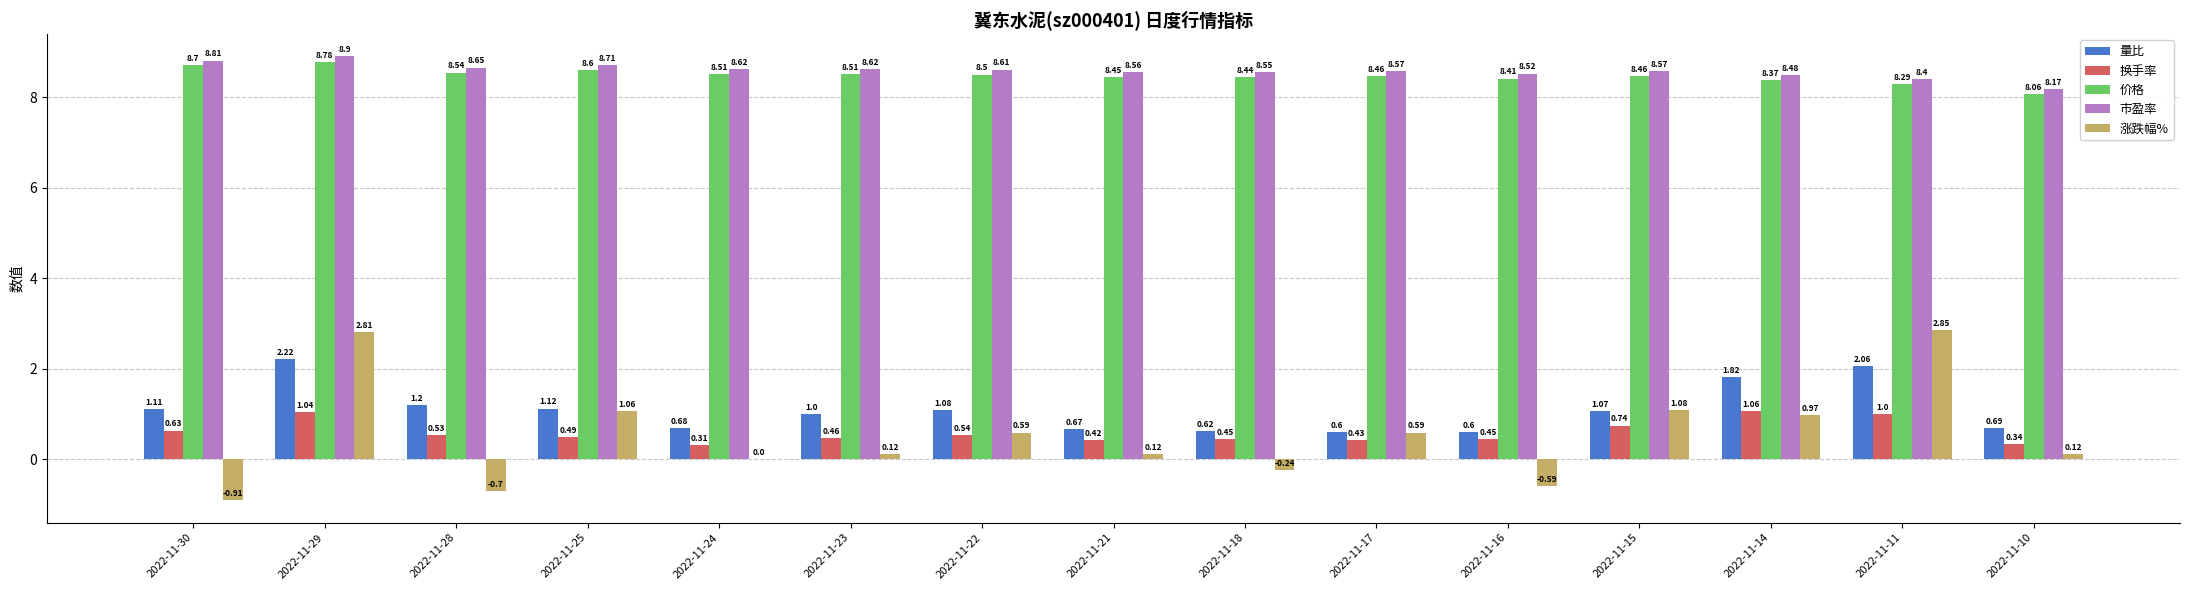

Between 2022-11-30 and 2022-11-16, which series saw the biggest shift?

量比